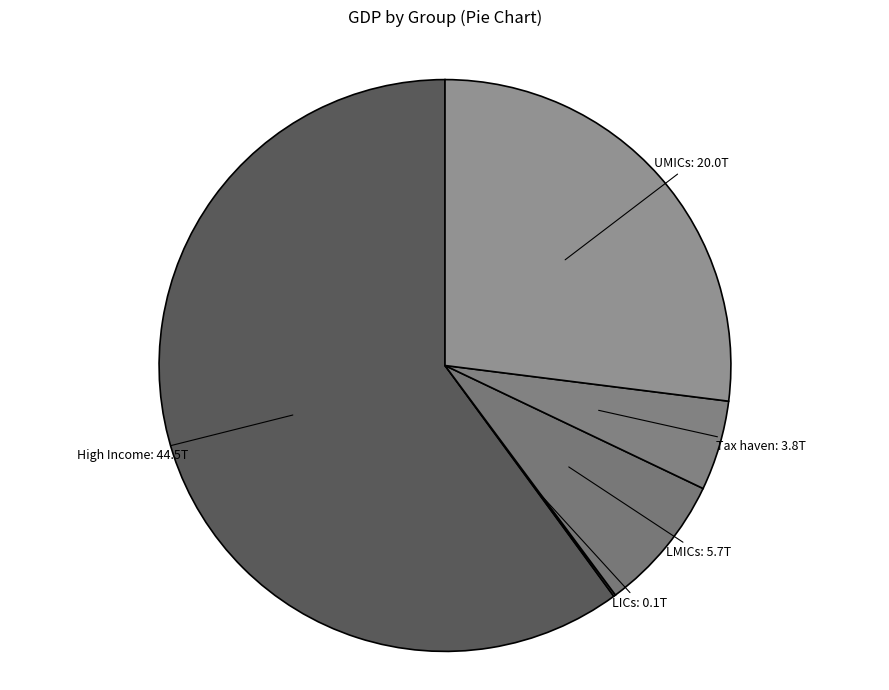

What is the largest slice in the pie chart?

High Income